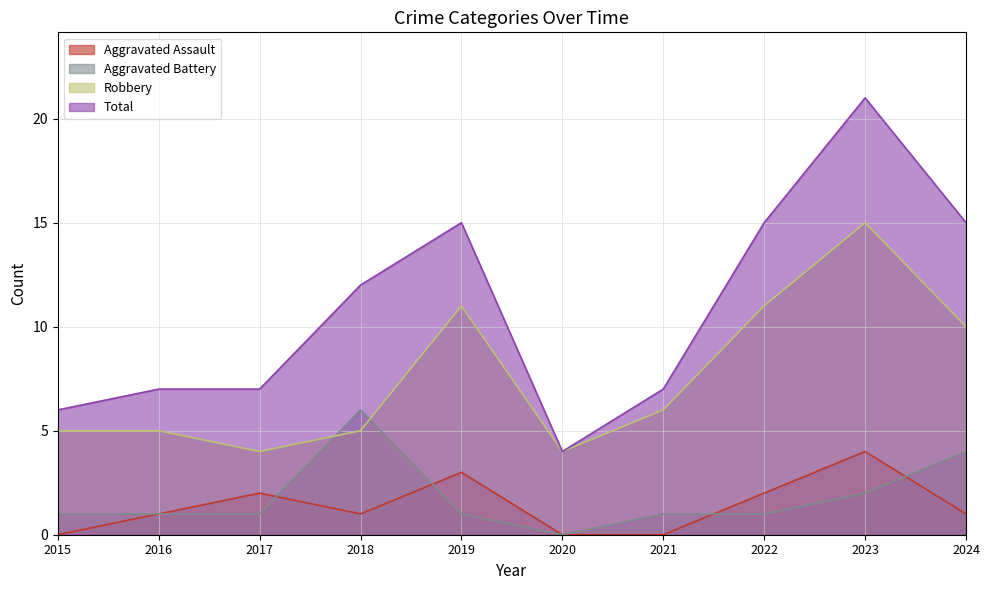

Is it true that Aggravated Assault equals 1 at 2019?

False